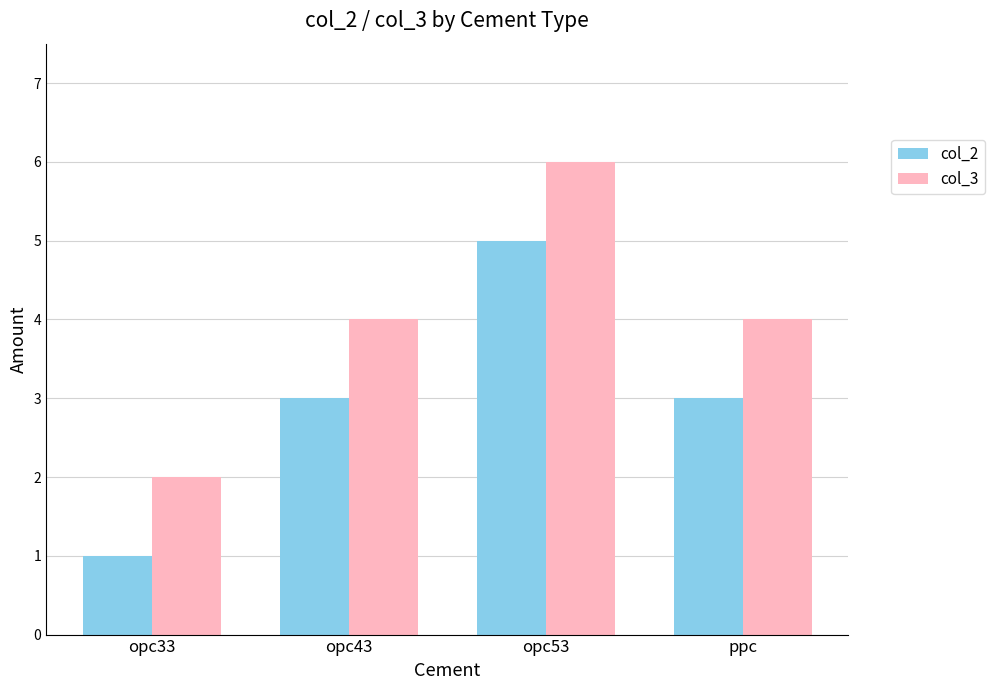

What is the sum of the col_2 values at opc33 and opc53?

6